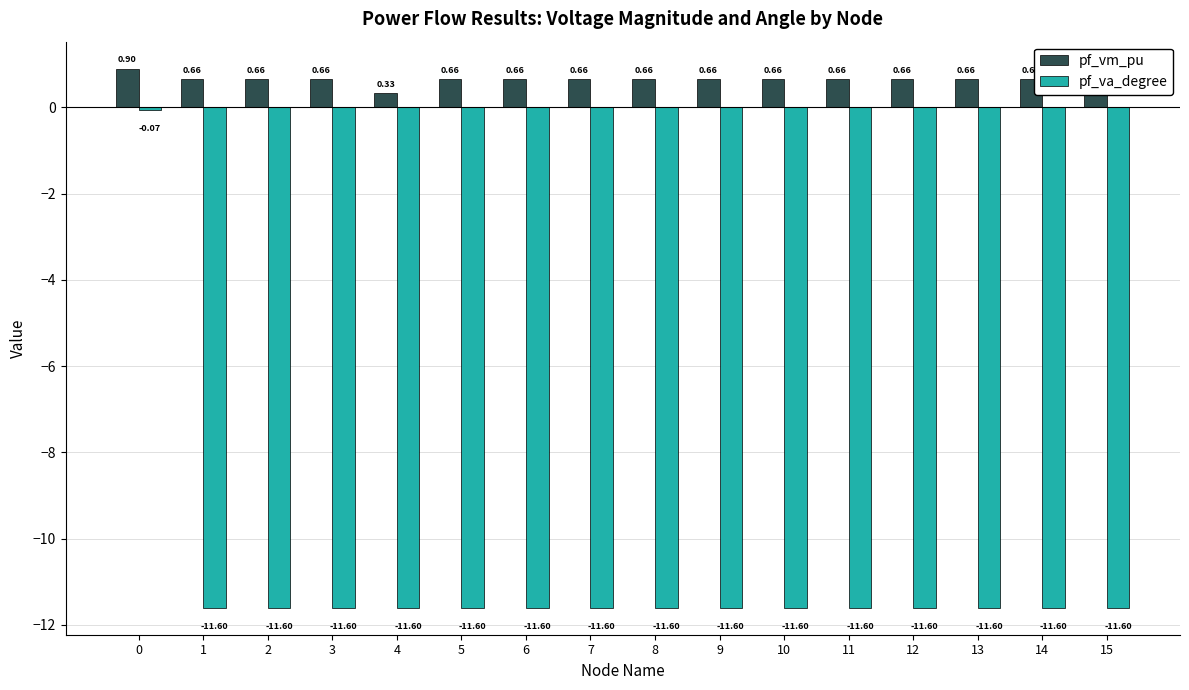

What is the minimum value shown in the chart?

-11.6